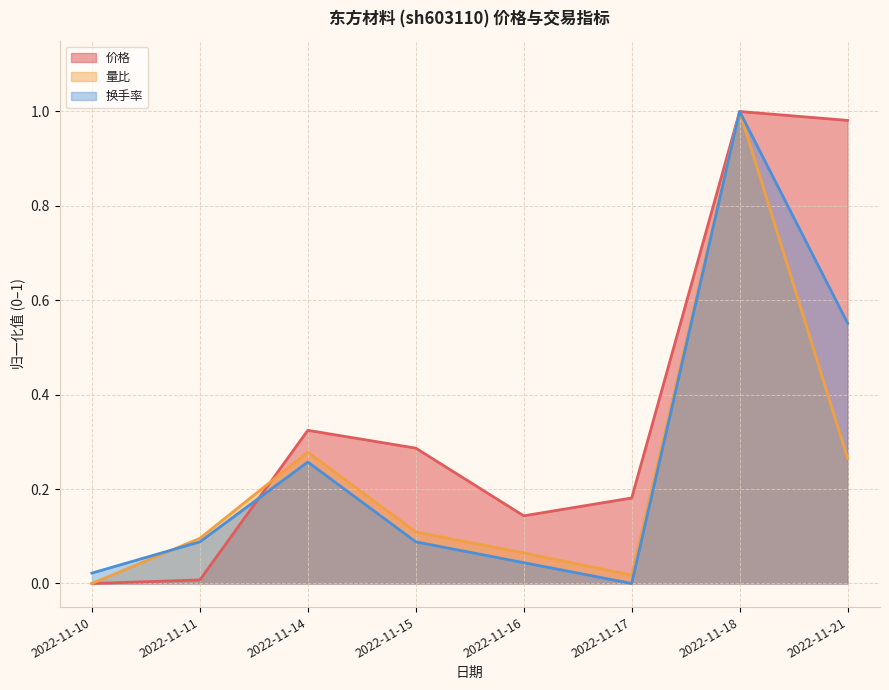

How many data points in 量比 are above 0?

7